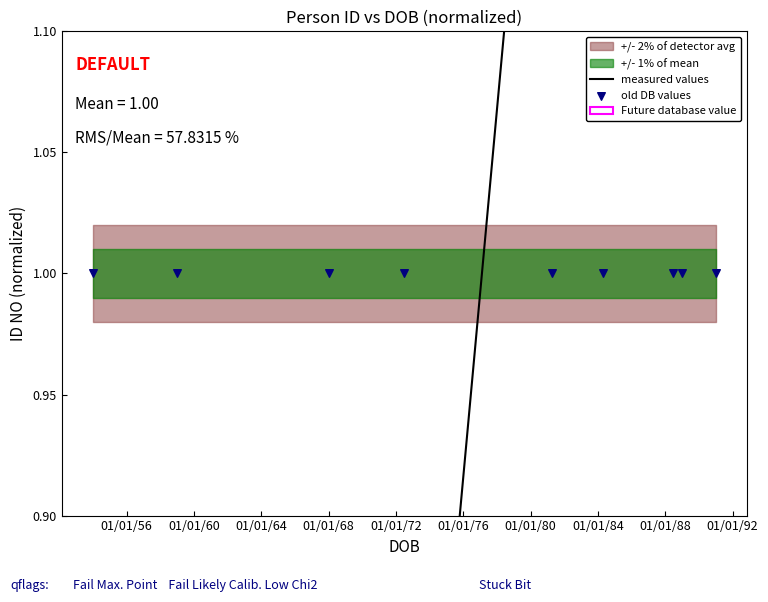

Which series has the widest spread of Y values?

measured values